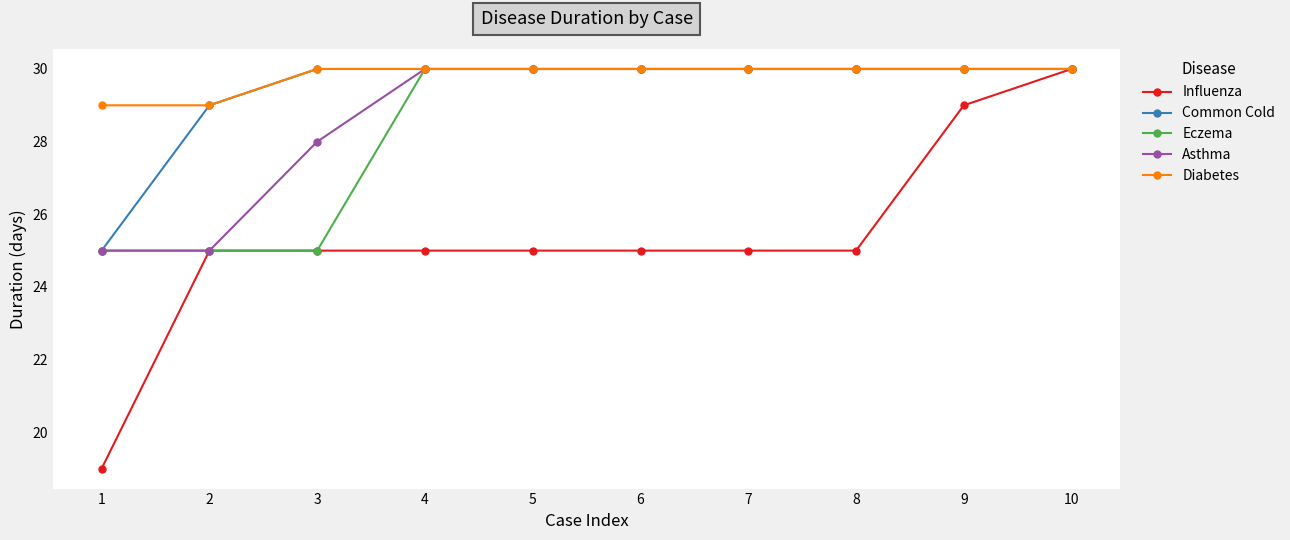

At which category is the sum across all series the highest?

10